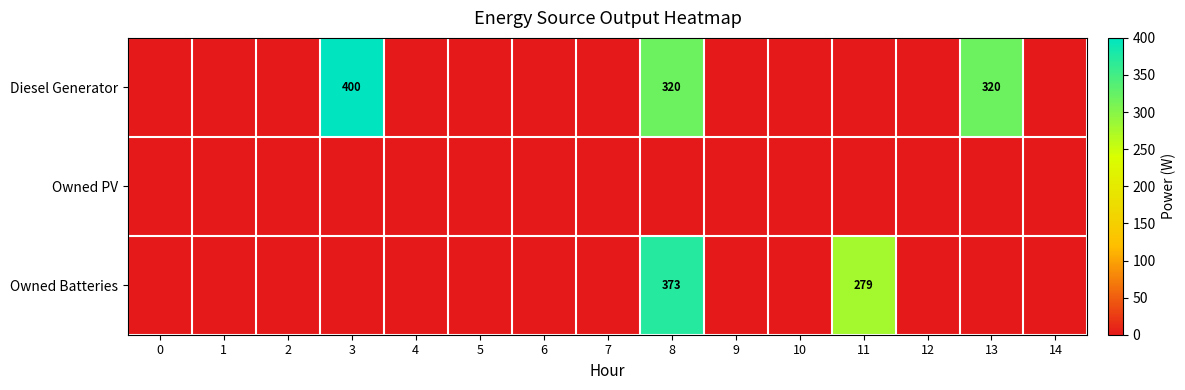

Where is Diesel Generator nearest to the value 200?

8